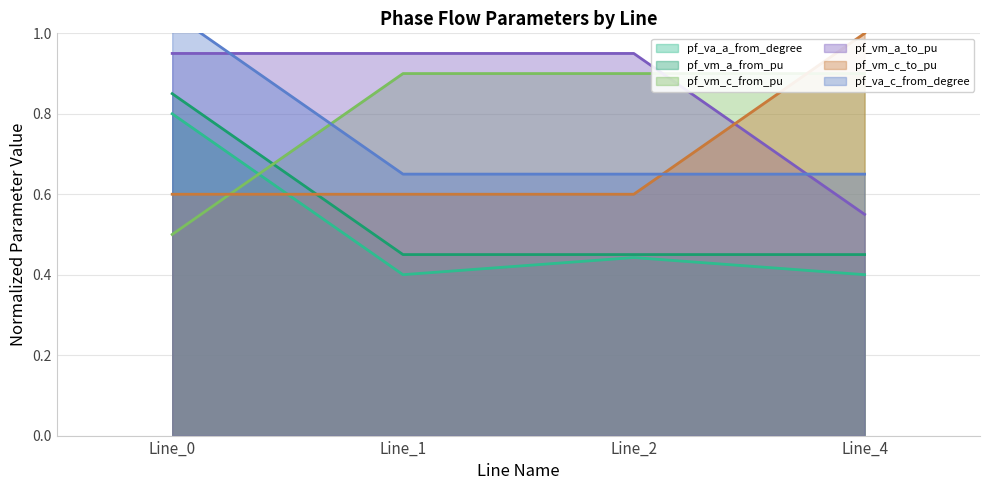

What is the value of the pf_vm_c_from_pu point at the 1st from the left?

0.5